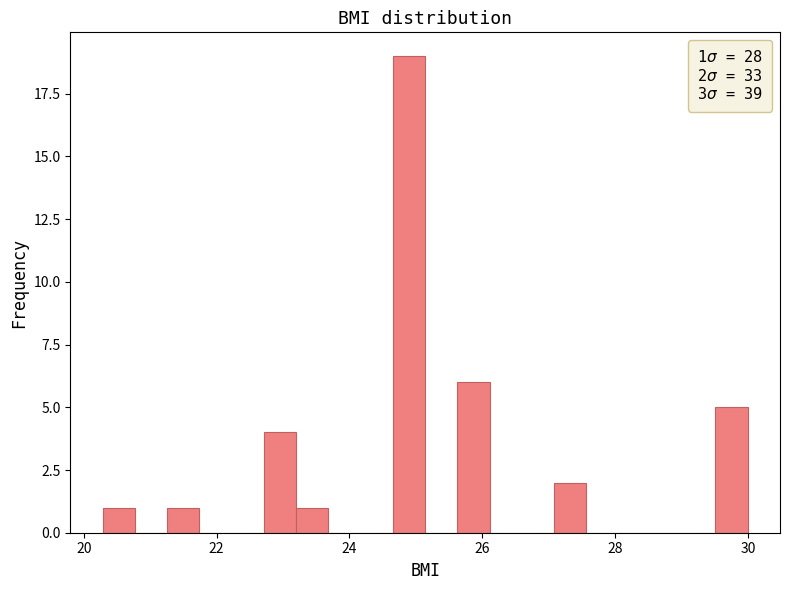

Around what value on the x-axis is the tallest bar? Give the approximate position of its centre, as read against the axis.

24.8